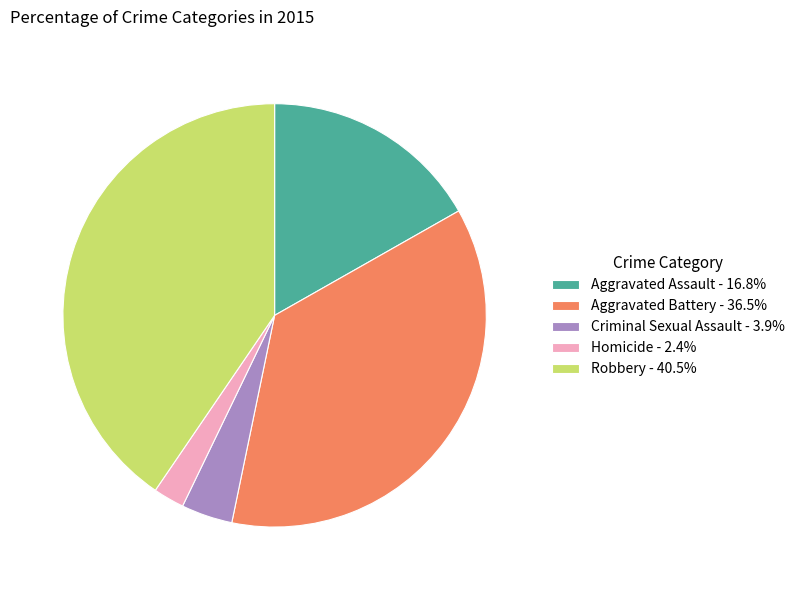

Do Criminal Sexual Assault - 3.9% and Homicide - 2.4% together represent more than half of the pie?

No